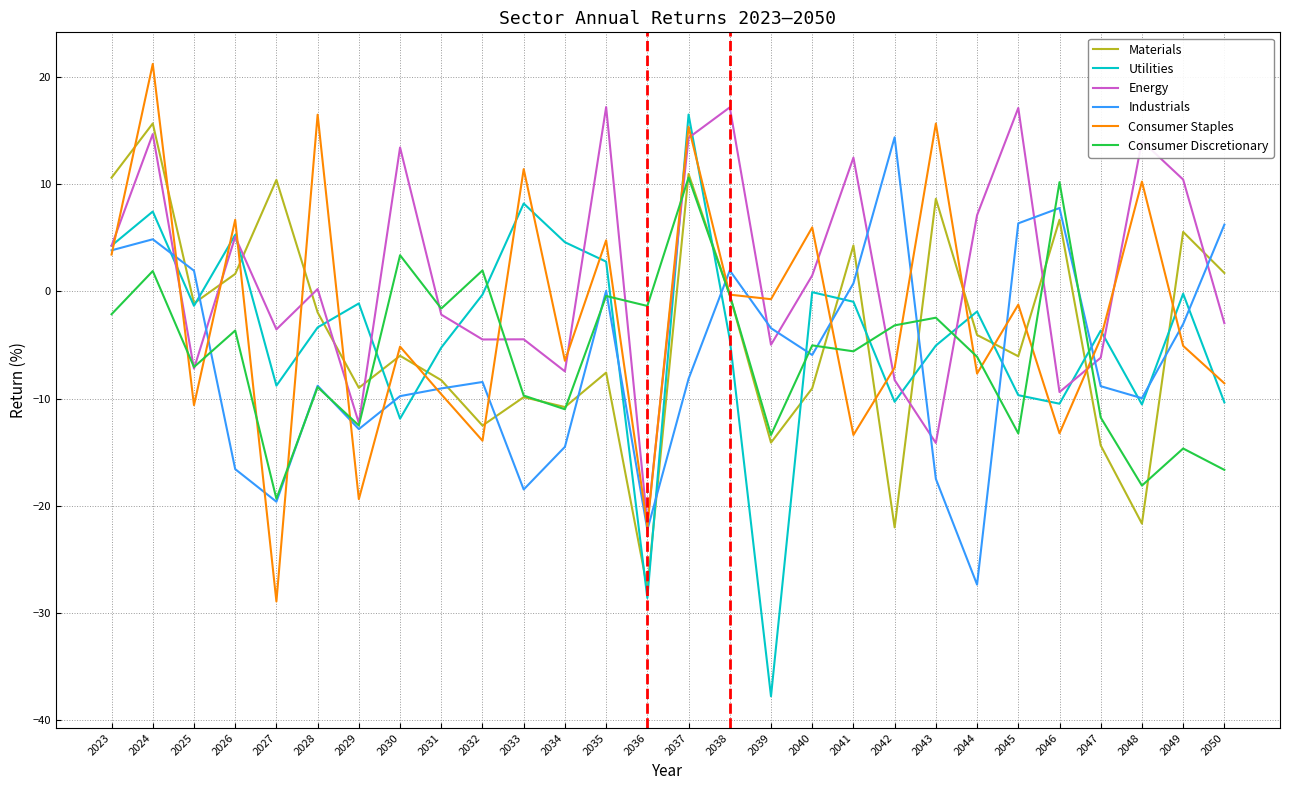

What is the maximum value for Energy?

17.2